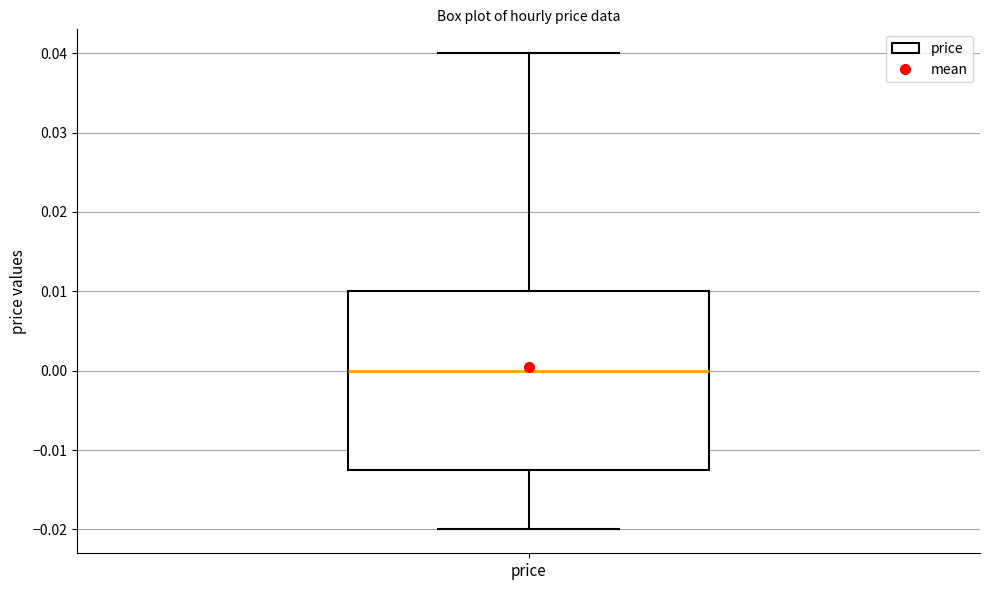

Transcribe this box plot: give where the median line is, the range the box spans, and where the two whiskers end, as read against the y-axis. The values are not printed on the chart, so give them approximately, as read against the axis.

median 0.000, box -0.012 to 0.010, whiskers -0.020 to 0.040